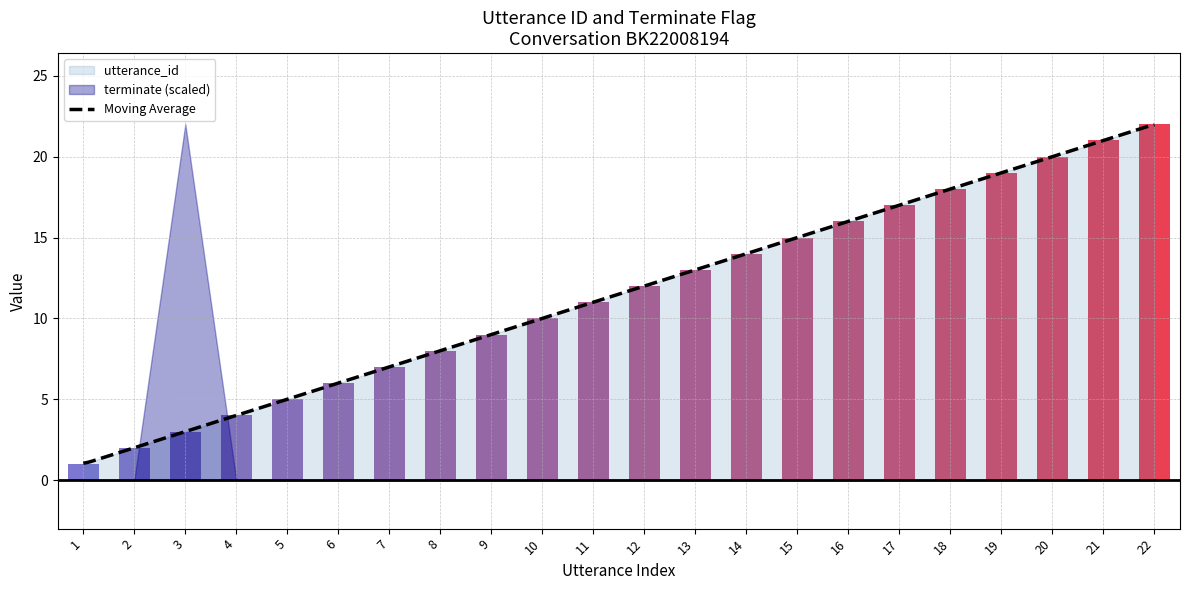

Are the bars horizontal?

No